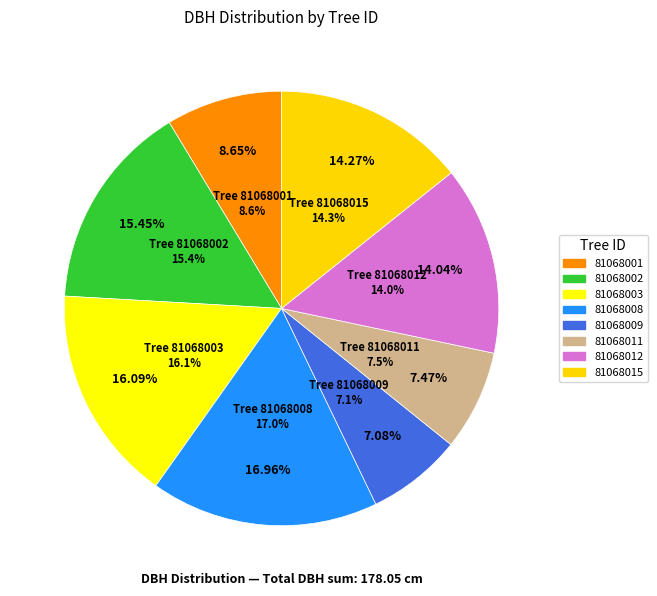

How many slices are in this pie chart?

8